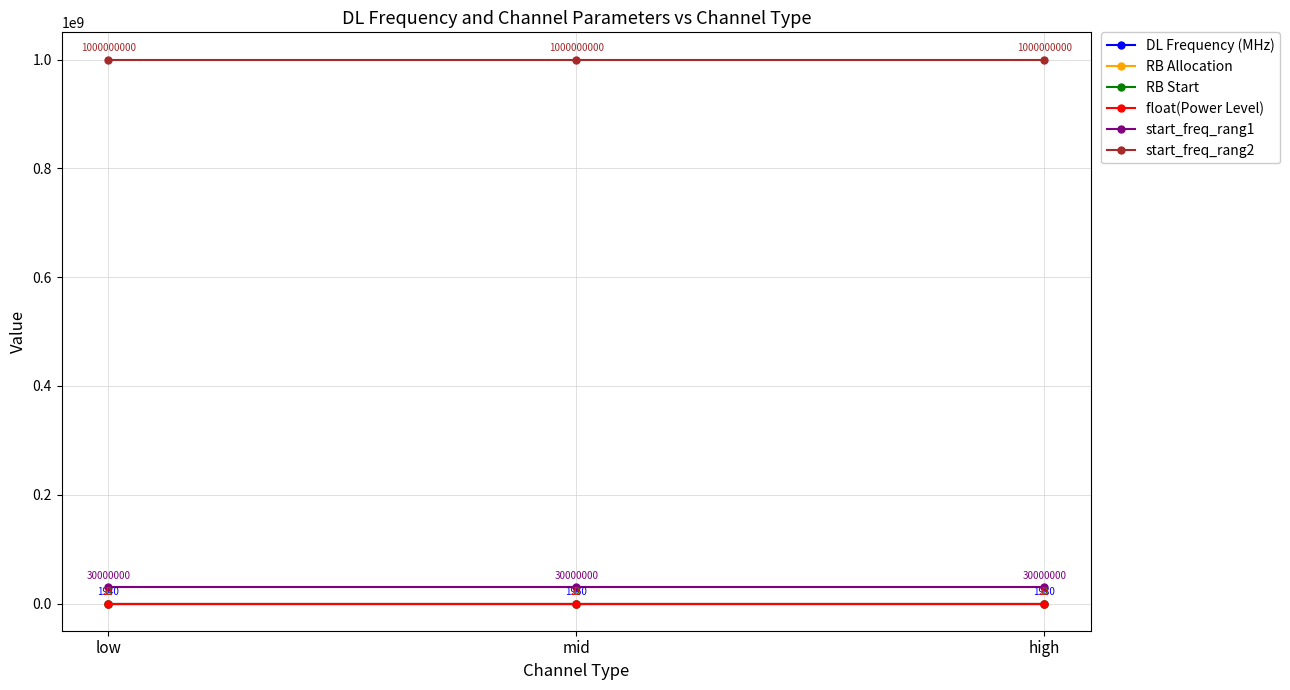

What is the sum of all float(Power Level) values?

69